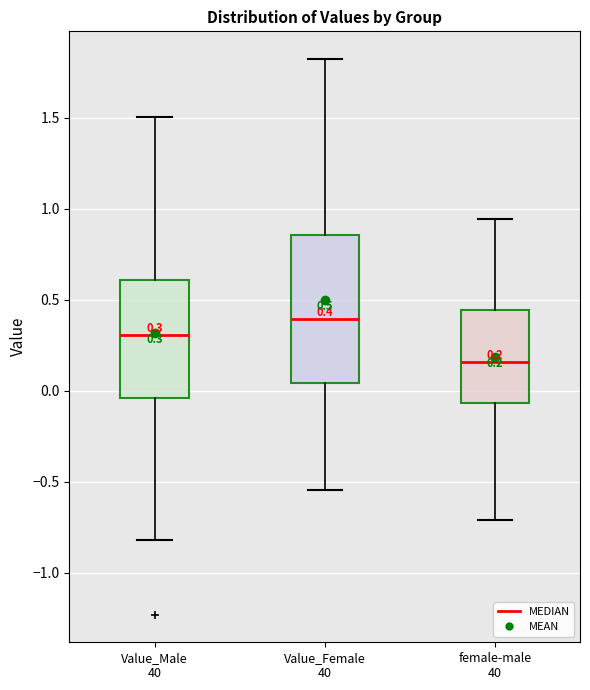

Which box's median line is the highest?

Value_Female 40